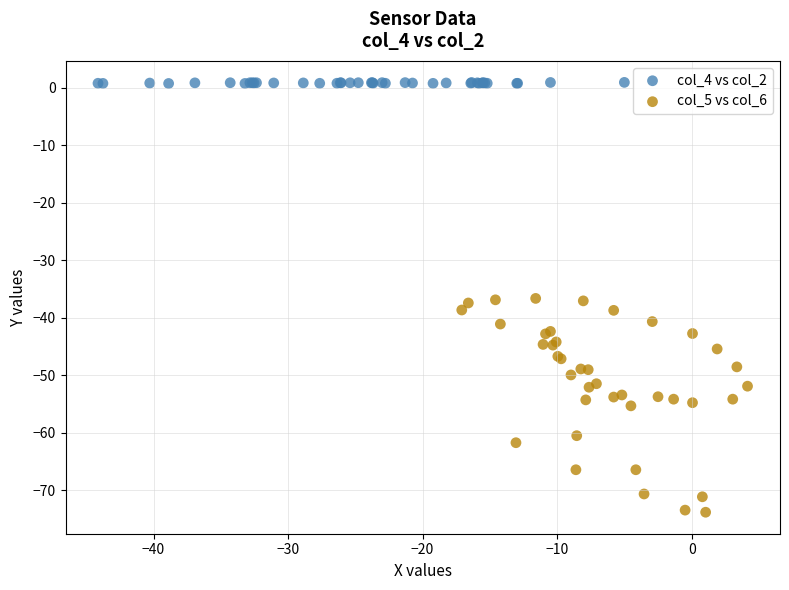

Which series has the largest Y range (max minus min)?

col_5 vs col_6